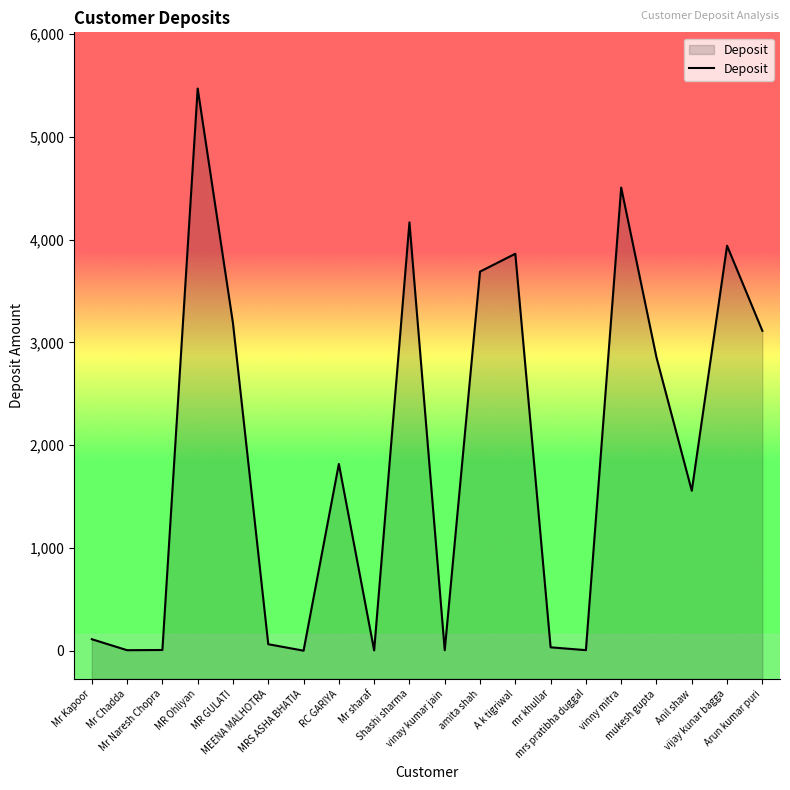

Reading right to left, extract all data points from this chart.

Arun kumar puri=3112.2	vijay kunar bagga=3940.8	Anil shaw=1555.2	mukesh gupta=2853.2	vinny mitra=4506.4	mrs pratibha duggal=3.6	mr khullar=31.3	A k tigriwal=3862.4	amita shah=3688.4	vinay kumar jain=3.2	Shashi sharma=4167.8	Mr sharaf=1.3	RC GARIYA=1816.5	MRS ASHA BHATIA=-1.4	MEENA MALHOTRA=61.5	MR GULATI=3186.1	MR Ohliyan=5470.4	Mr Naresh Chopra=5.3	Mr Chadda=3.2	Mr Kapoor=110.1